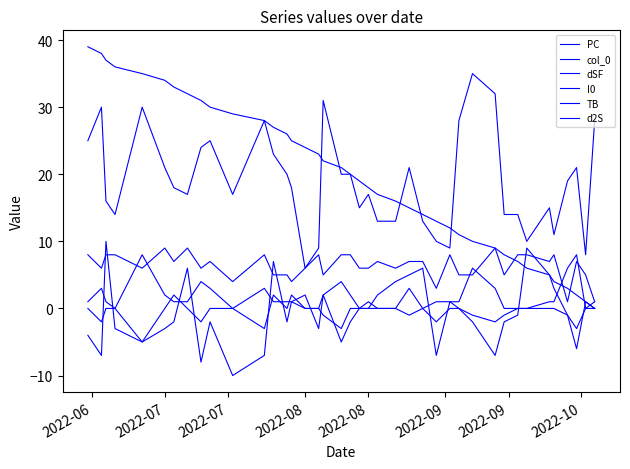

Does the chart have visible grid lines?

No